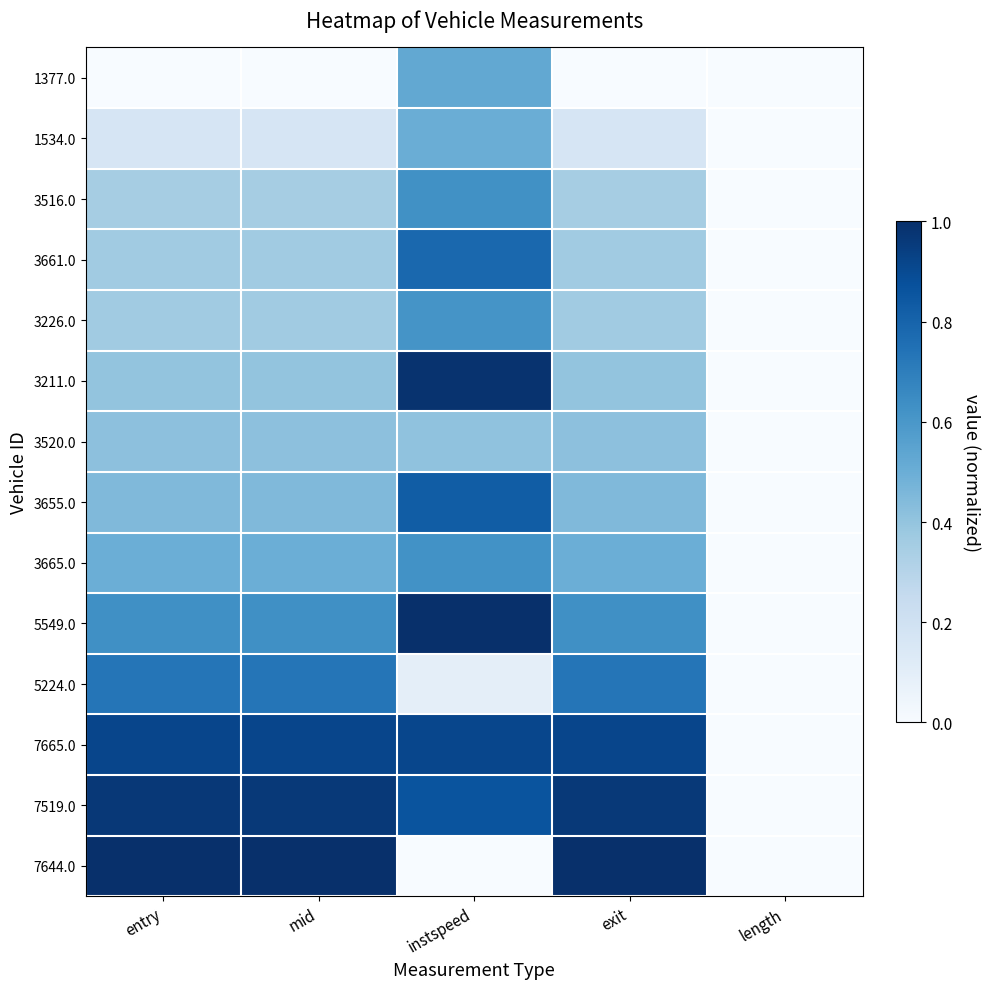

Reading left to right, what are all the values shown in this chart?

1377.0: entry=0.0	mid=0.0	instspeed=0.5	exit=0.0	length=0.0
1534.0: entry=0.2	mid=0.2	instspeed=0.5	exit=0.2	length=0.0
3516.0: entry=0.3	mid=0.3	instspeed=0.6	exit=0.3	length=0.0
3661.0: entry=0.4	mid=0.4	instspeed=0.8	exit=0.4	length=0.0
3226.0: entry=0.4	mid=0.4	instspeed=0.6	exit=0.4	length=0.0
3211.0: entry=0.4	mid=0.4	instspeed=1.0	exit=0.4	length=0.0
3520.0: entry=0.4	mid=0.4	instspeed=0.4	exit=0.4	length=0.0
3655.0: entry=0.4	mid=0.4	instspeed=0.8	exit=0.4	length=0.0
3665.0: entry=0.5	mid=0.5	instspeed=0.6	exit=0.5	length=0.0
5549.0: entry=0.6	mid=0.6	instspeed=1.0	exit=0.6	length=0.0
5224.0: entry=0.7	mid=0.7	instspeed=0.1	exit=0.7	length=0.0
7665.0: entry=0.9	mid=0.9	instspeed=0.9	exit=0.9	length=0.0
7519.0: entry=1.0	mid=1.0	instspeed=0.9	exit=1.0	length=0.0
7644.0: entry=1.0	mid=1.0	instspeed=0.0	exit=1.0	length=0.0